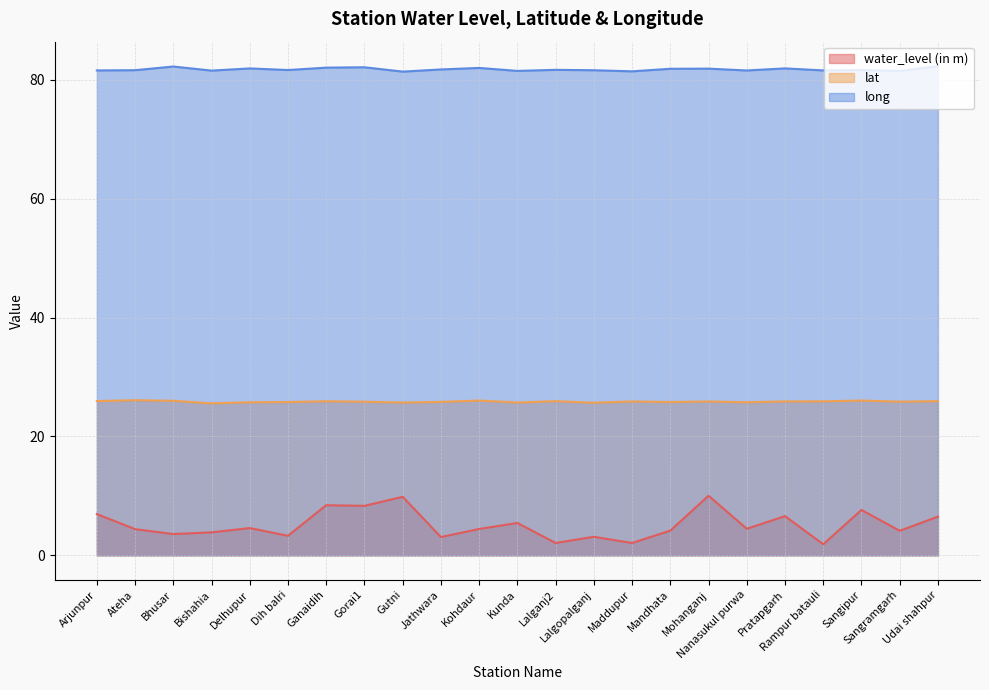

At which label is water_level (in m) closest to 5?

Delhupur